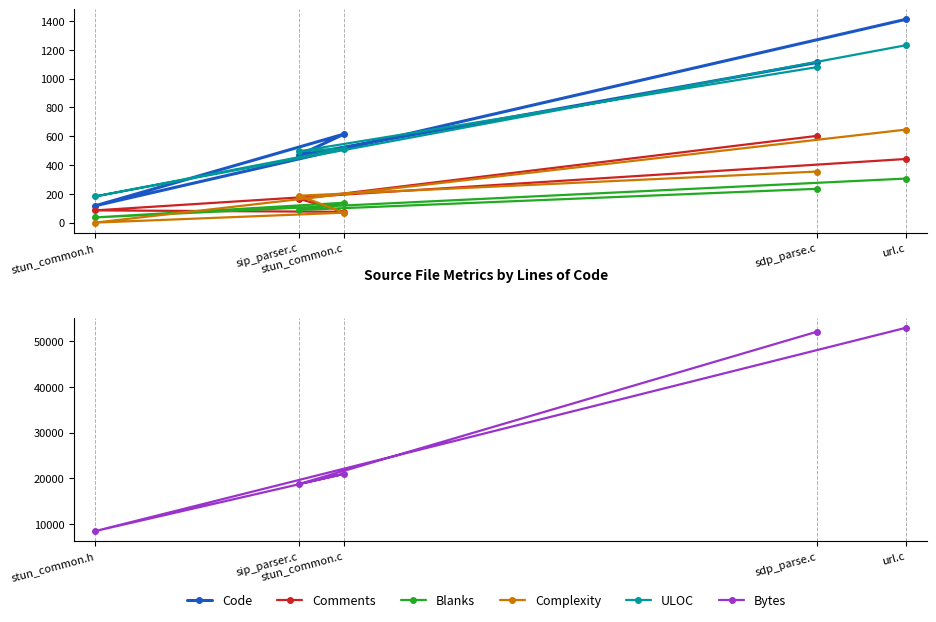

List the series in order of their peak value, lowest first.

Blanks, Comments, Complexity, ULOC, Code, Bytes